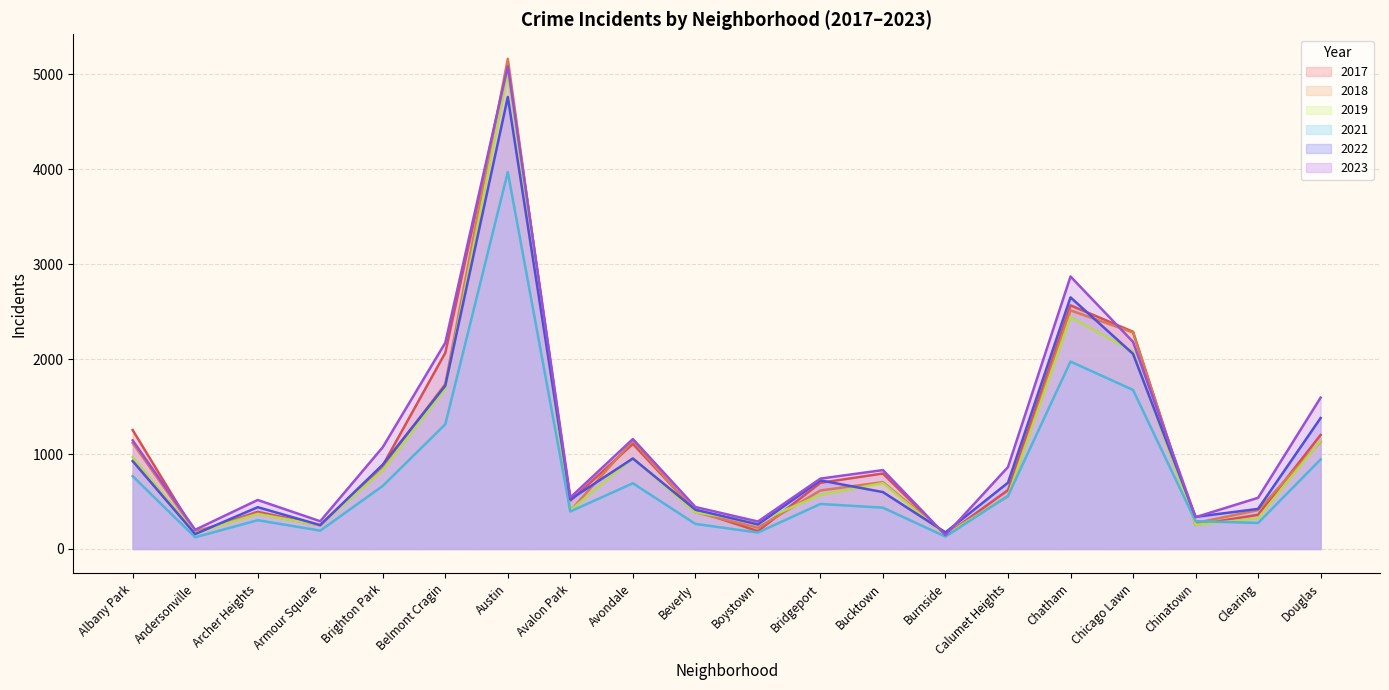

How many values in the 2018 series are below 704?

10